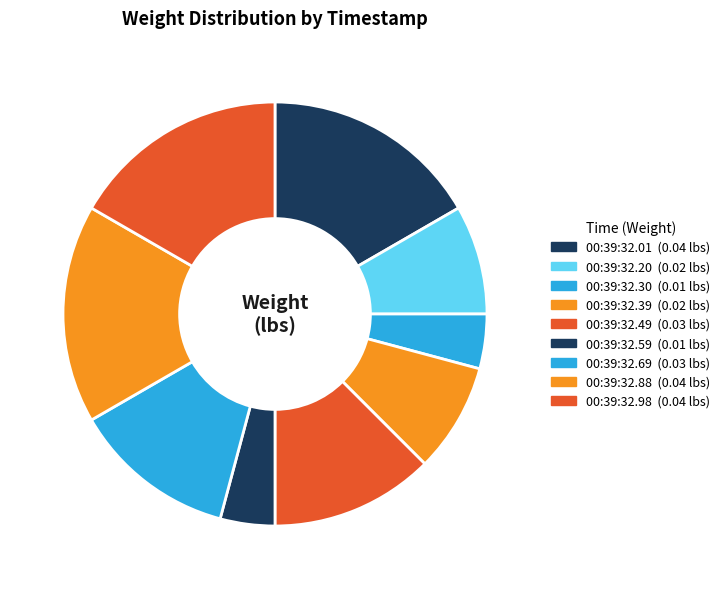

Count the number of slices in the pie.

9